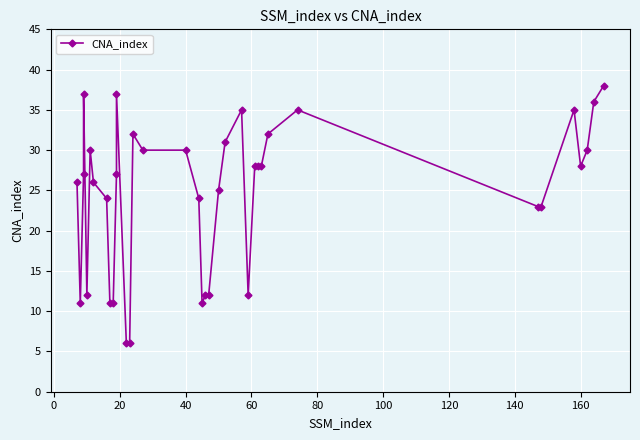

What is the average value?

25